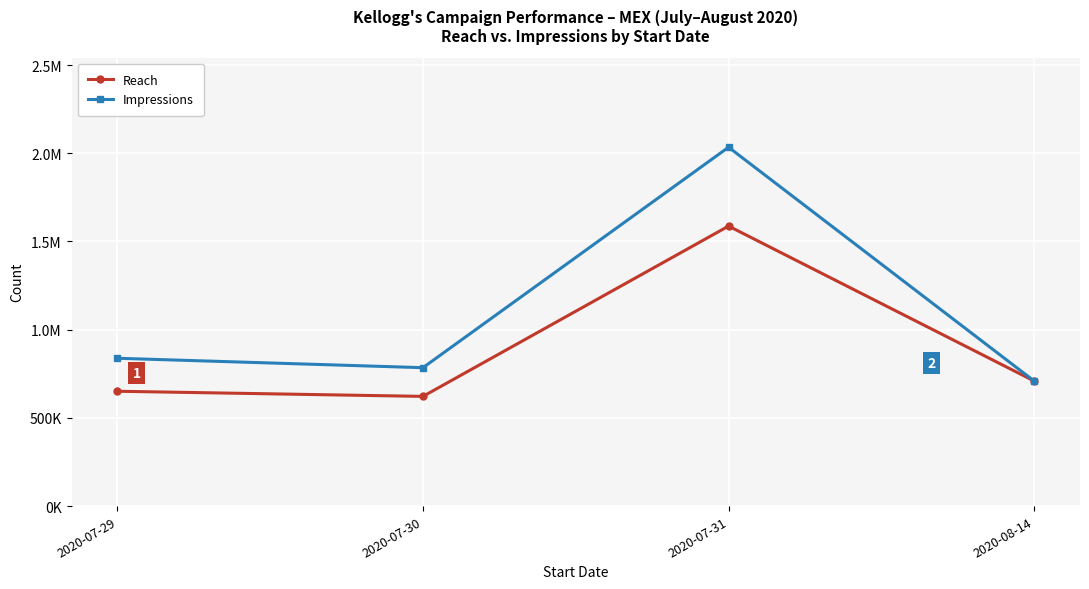

What is the smallest value displayed?

621919